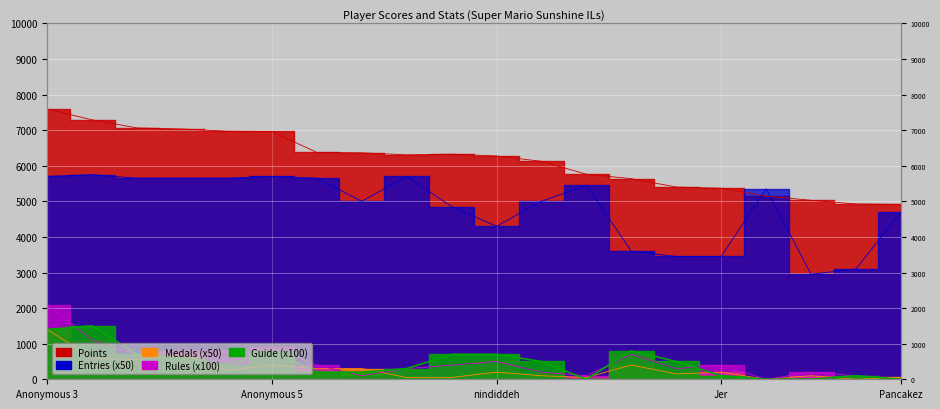

True or false: Points has a value of 5029 at Urbani.

True